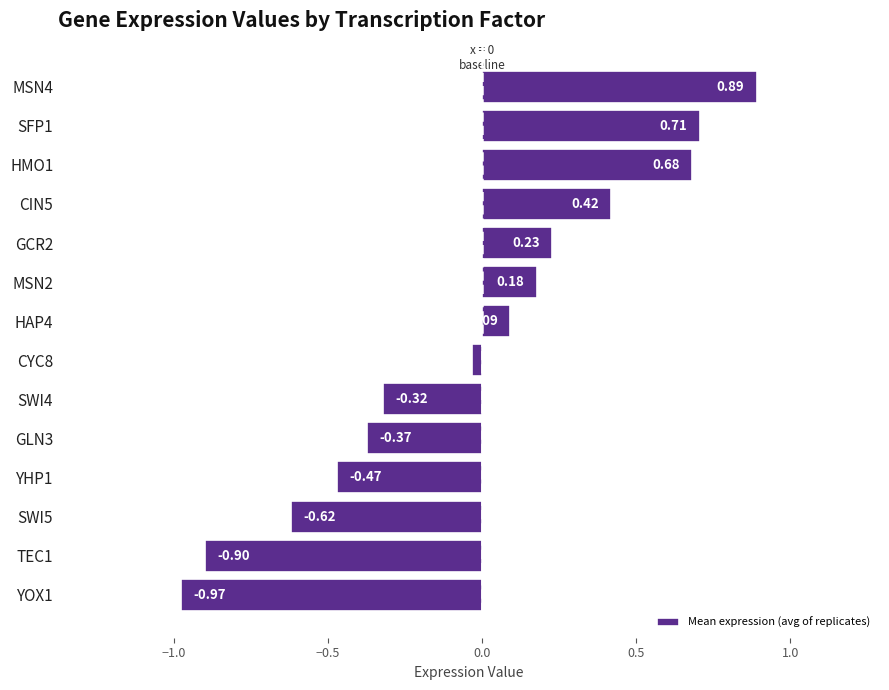

Which has a higher value, SFP1 or GCR2?

SFP1